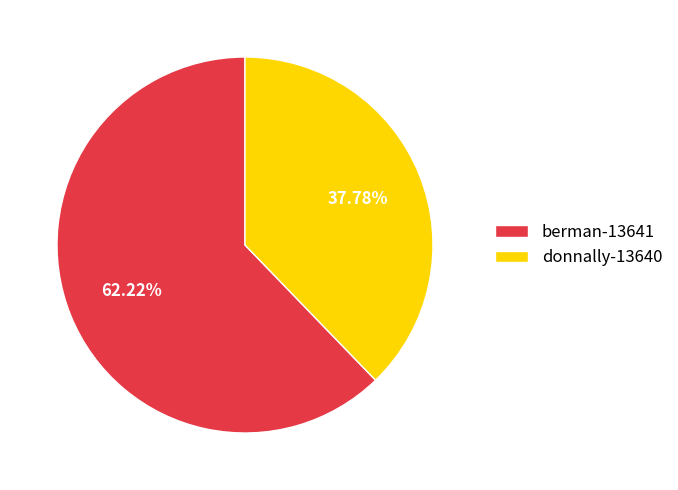

Which slice represents more than half of the pie?

berman-13641